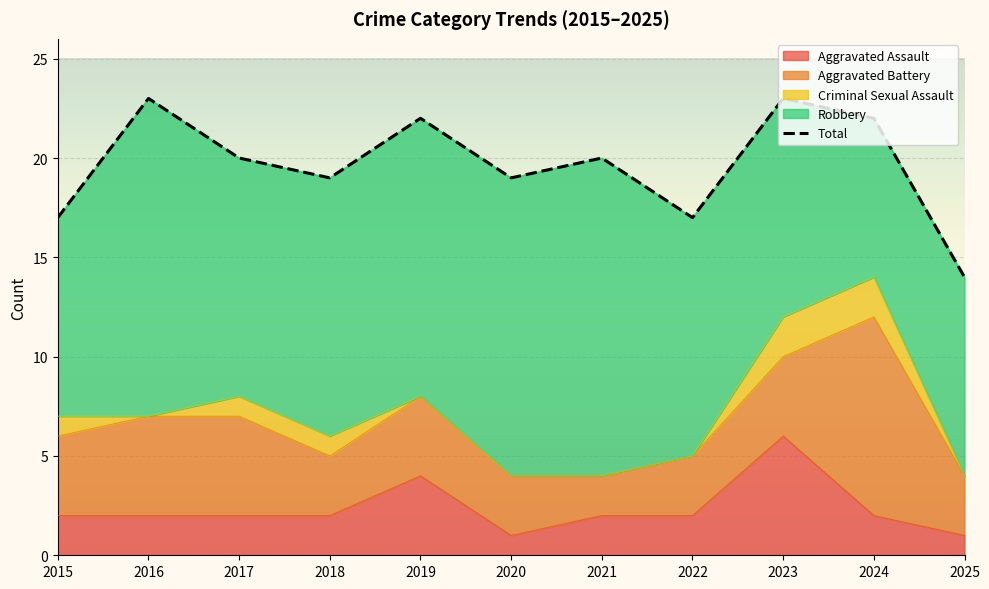

Does the chart display data point markers on the line(s)?

No